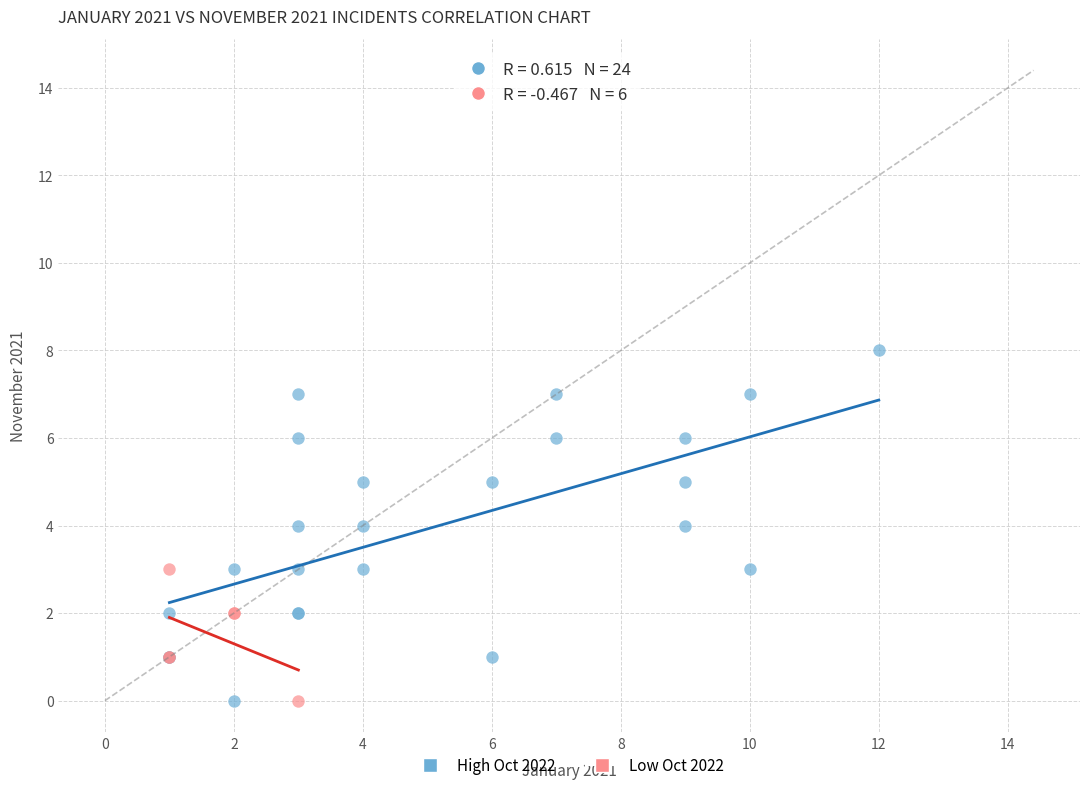

Which series has the largest Y range (max minus min)?

High Oct 2022